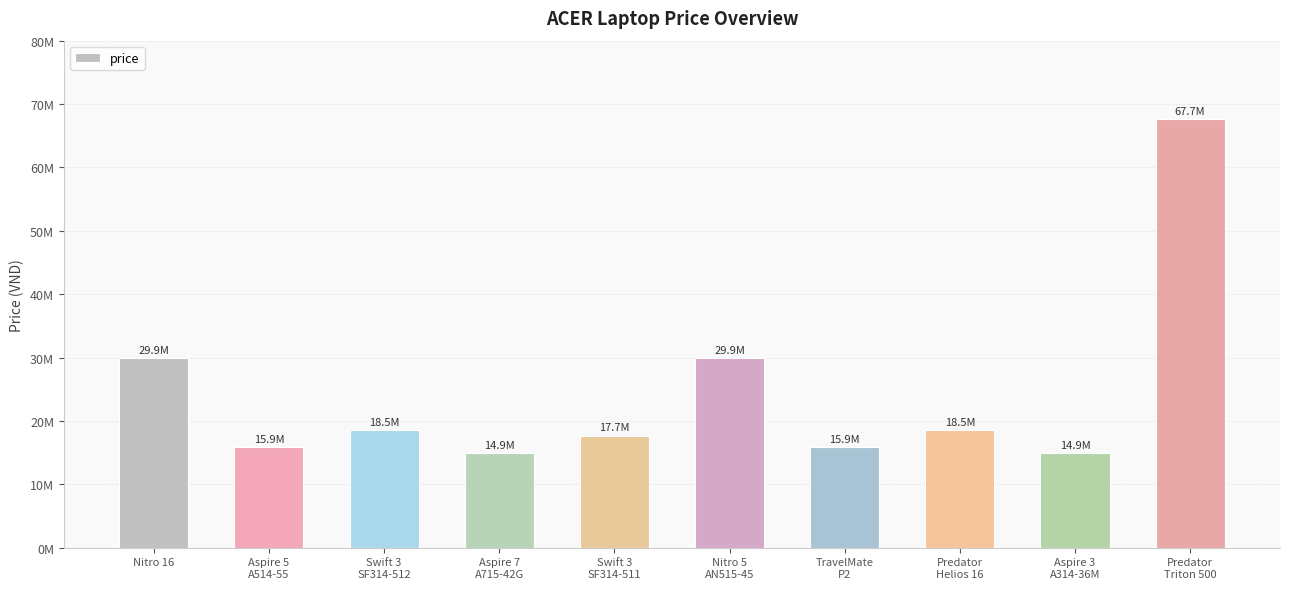

Reading right to left, list all the values displayed in this chart.

67690000	14900000	18490000	15900000	29900000	17690000	14900000	18490000	15900000	29900000